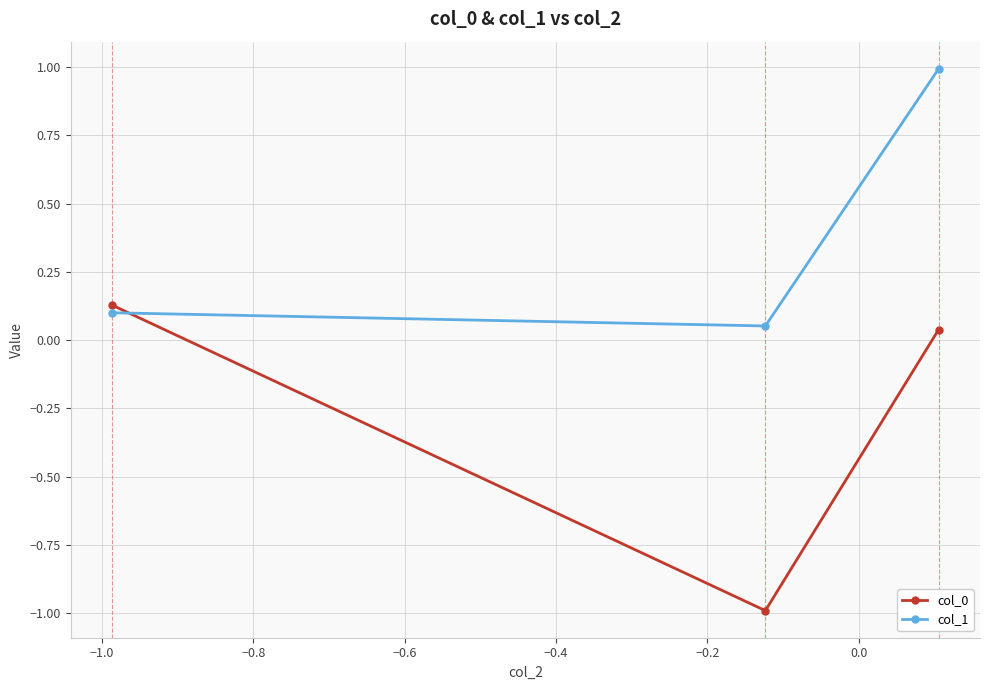

At how many categories does at least one series exceed 0?

3